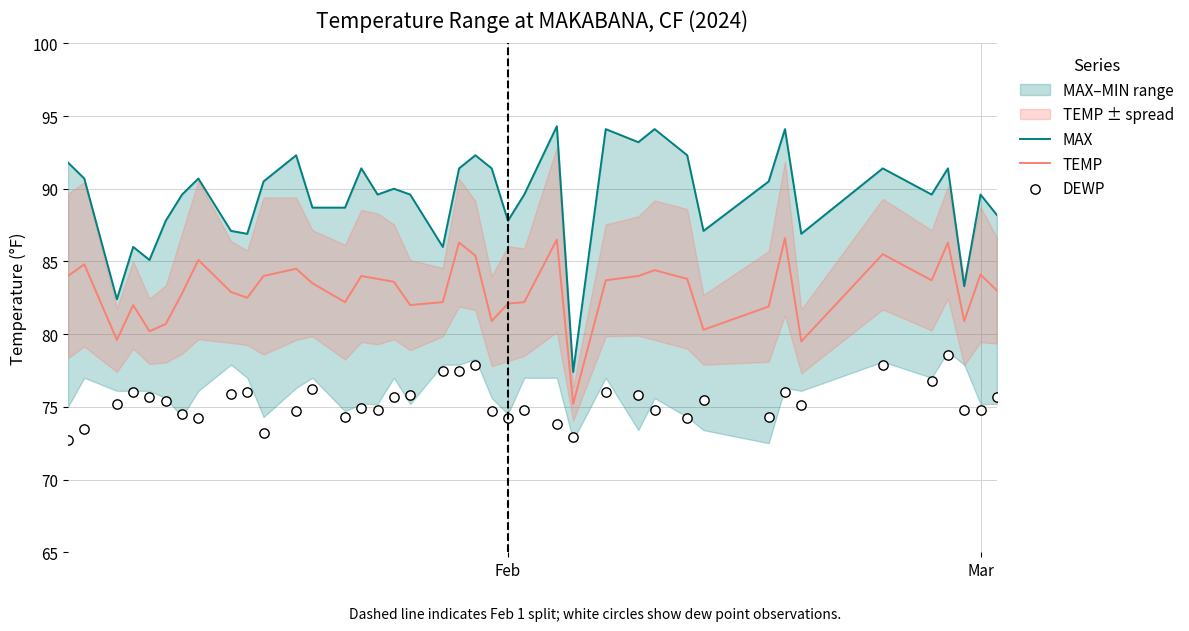

Which series reaches the maximum Y coordinate?

MAX